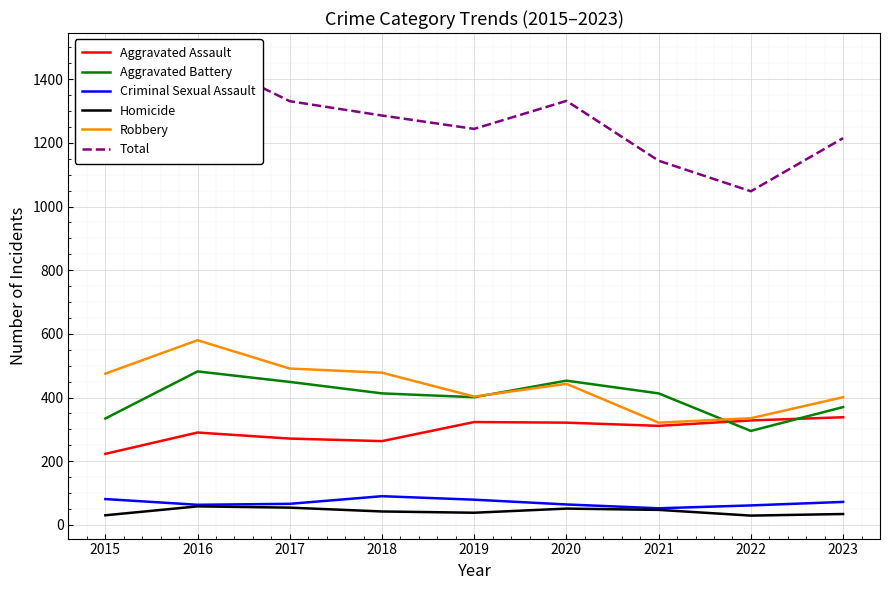

How many lines are shown in the chart?

6